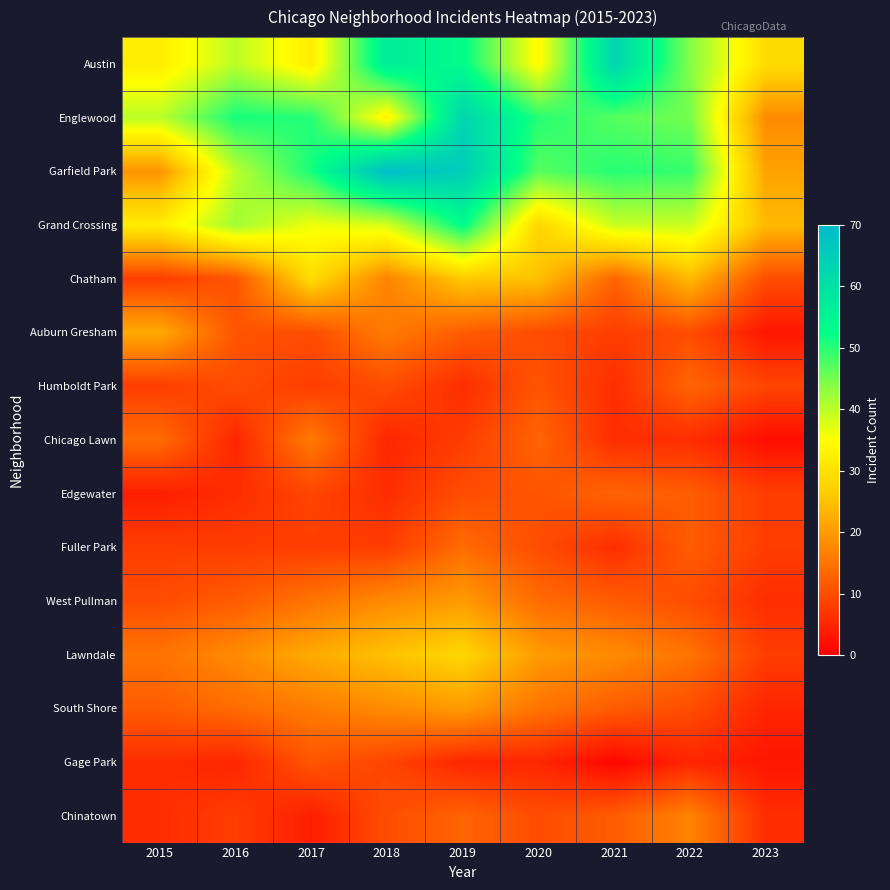

At how many categories does at least one series exceed 50?

5